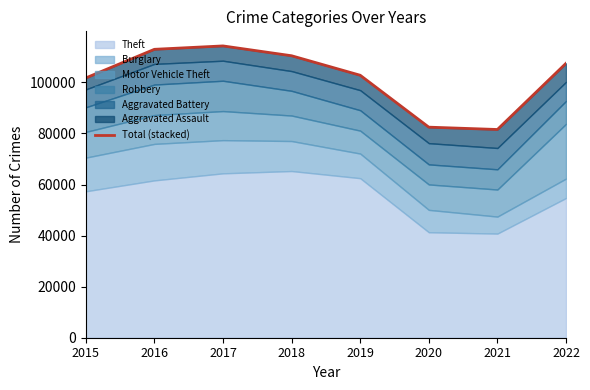

What is the value of the 1st point from the left?

101738